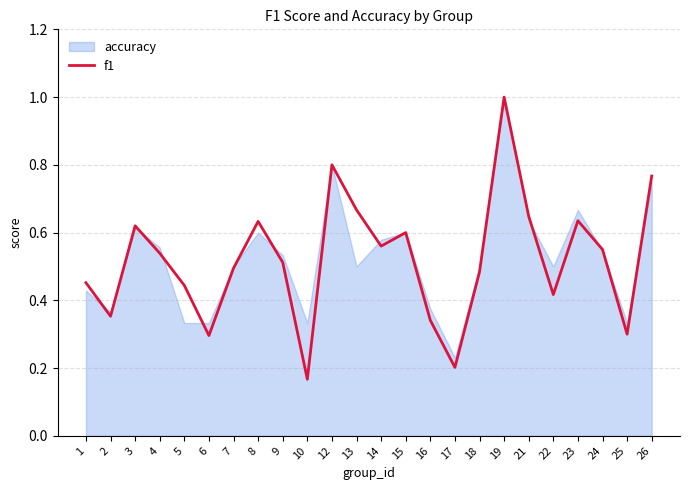

What is the difference between the values at 24 and 3?

0.1